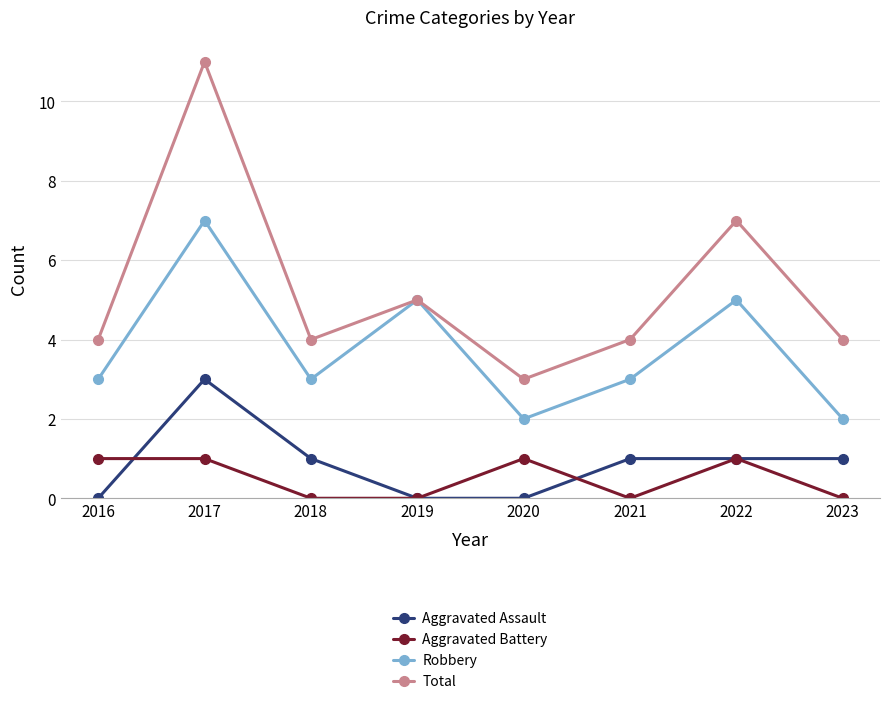

What is the value of the Robbery point at the 3rd from the left?

3